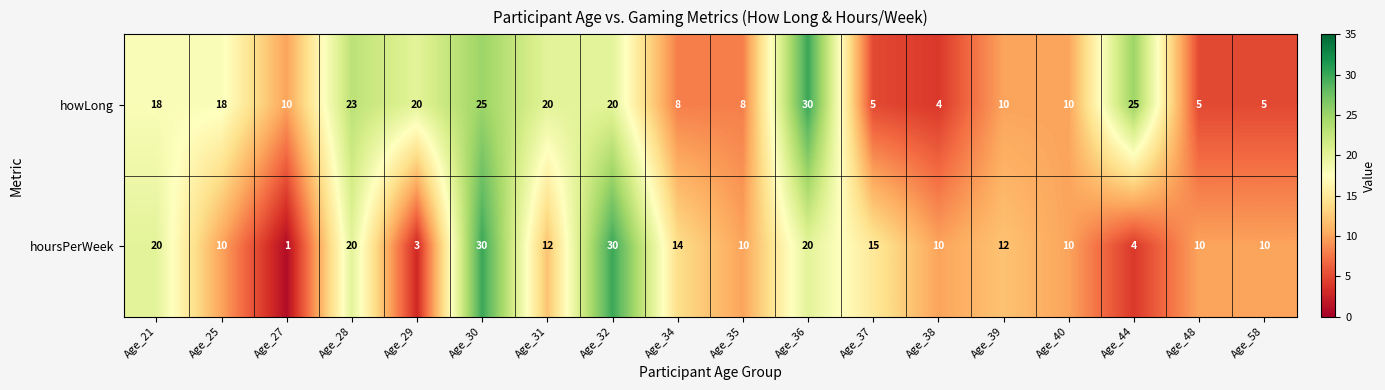

Rank the series by their average value, from highest to lowest.

howLong, hoursPerWeek